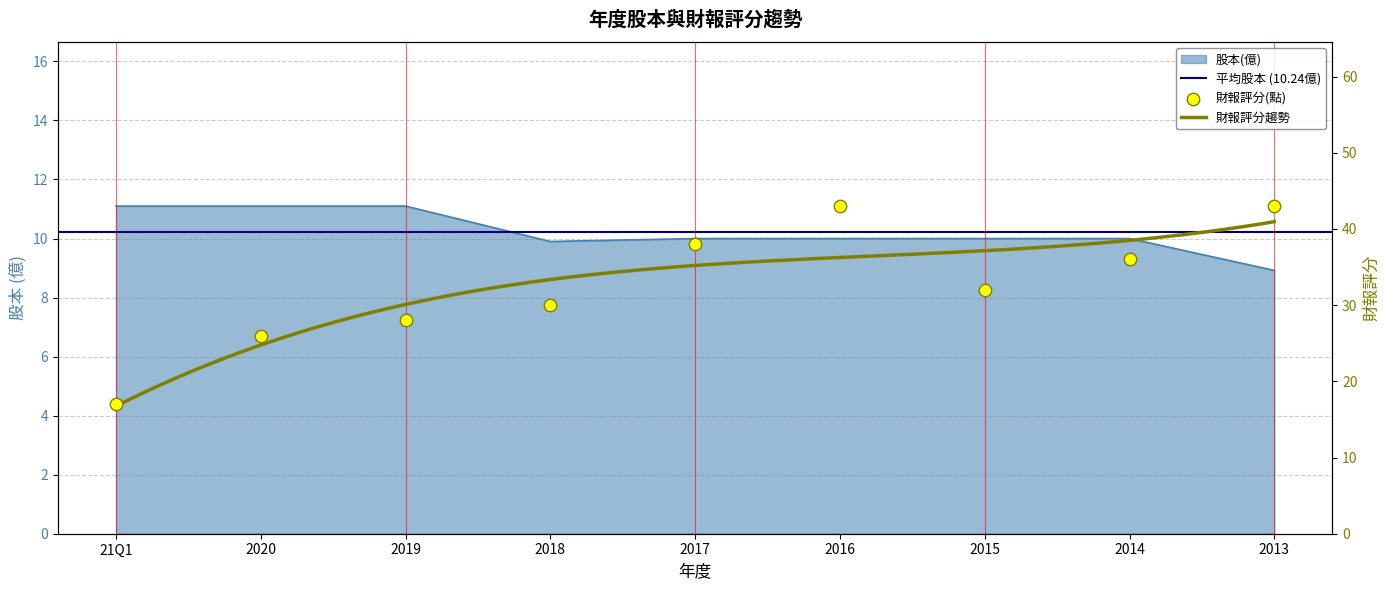

What is the total value across all series at 2020?

37.1